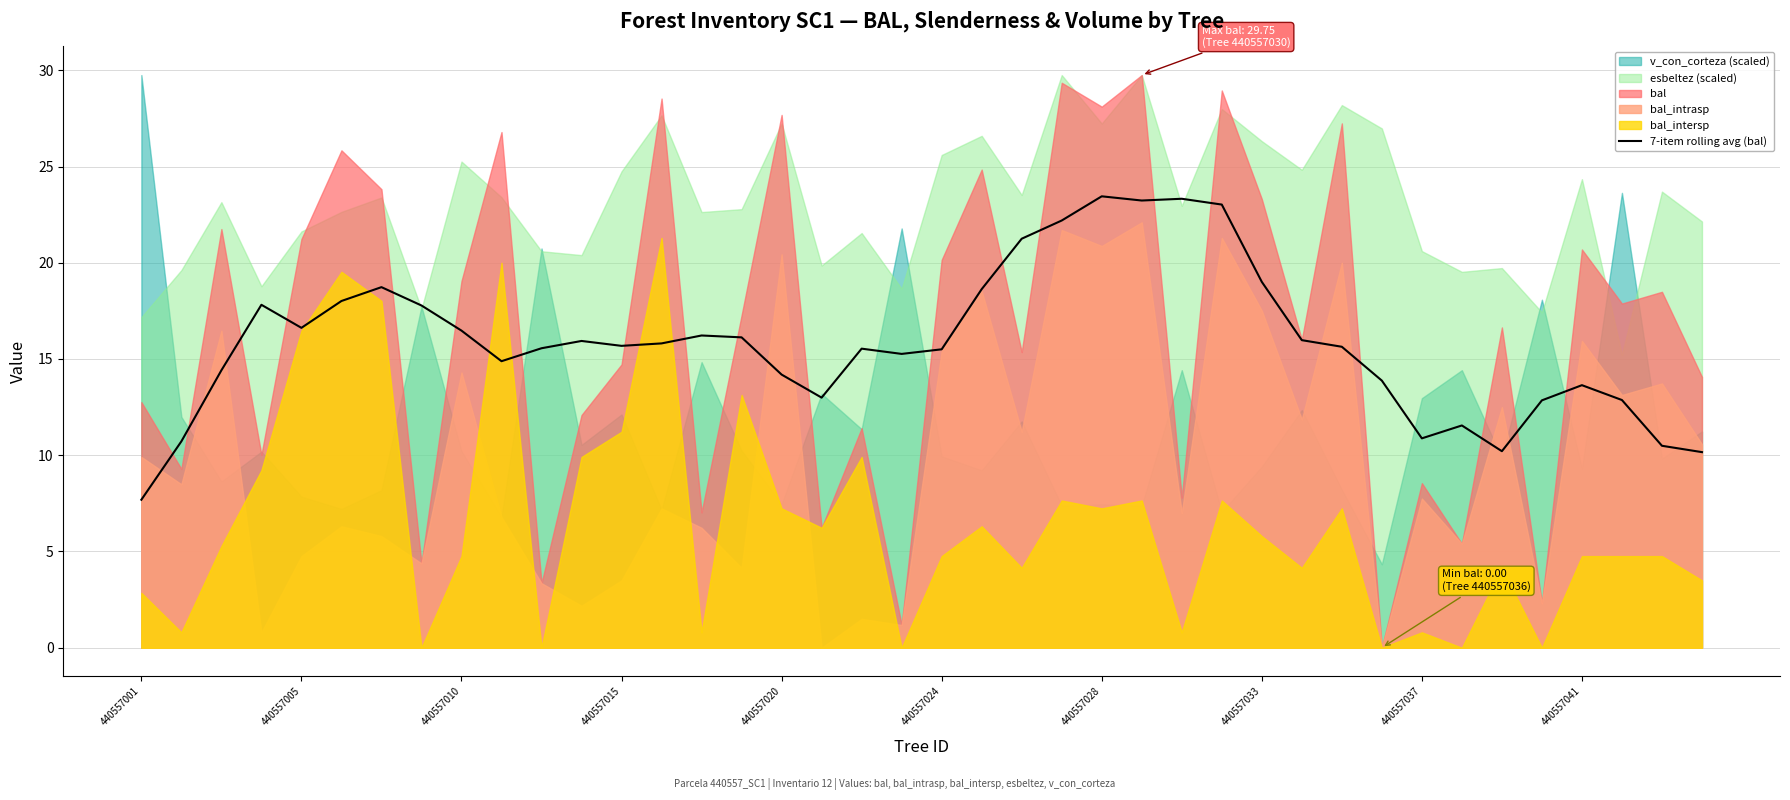

True or false: 7-item rolling avg (bal) has a value of 15.5 at 440557024.

True